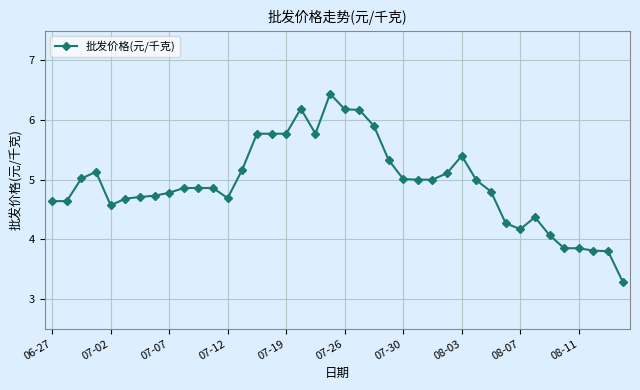

What is the value of the 22nd point from the left?

6.2